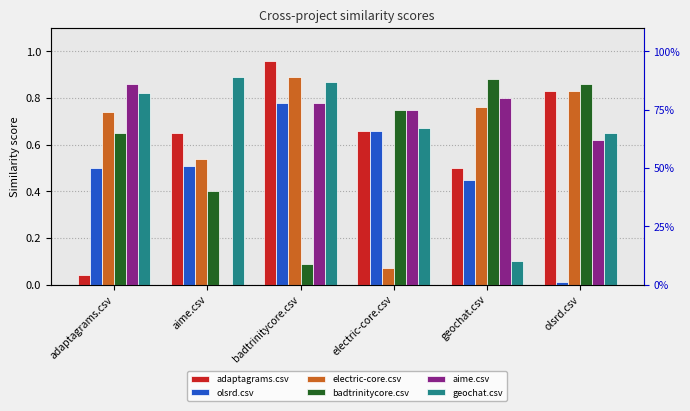

Which series has the largest total across all categories?

geochat.csv